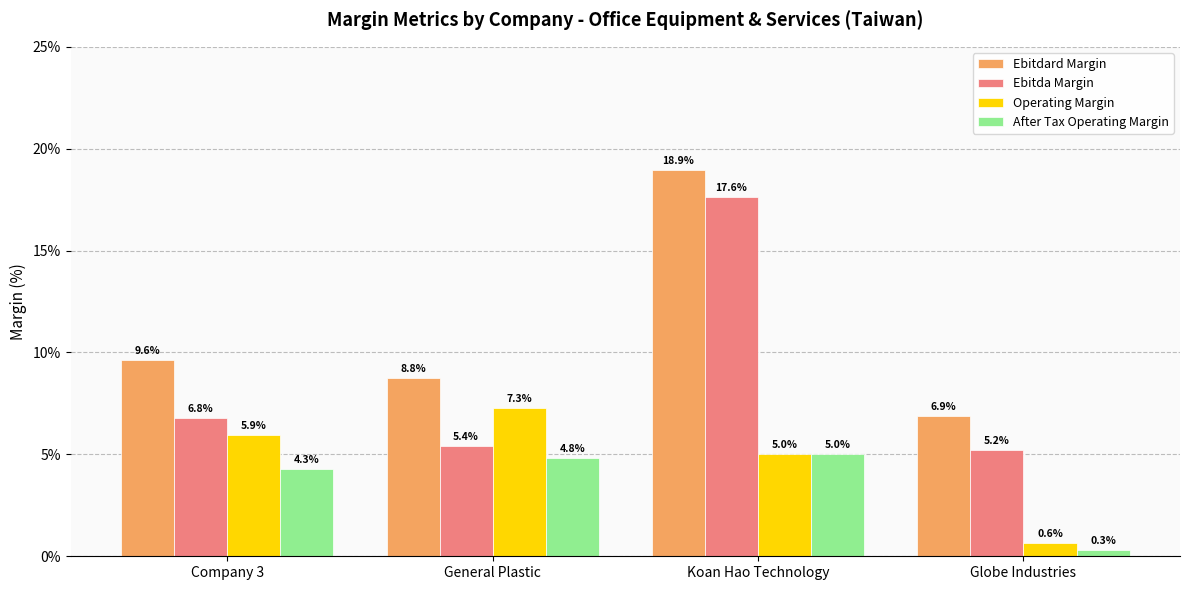

Which series has the largest range (max minus min)?

Ebitda Margin